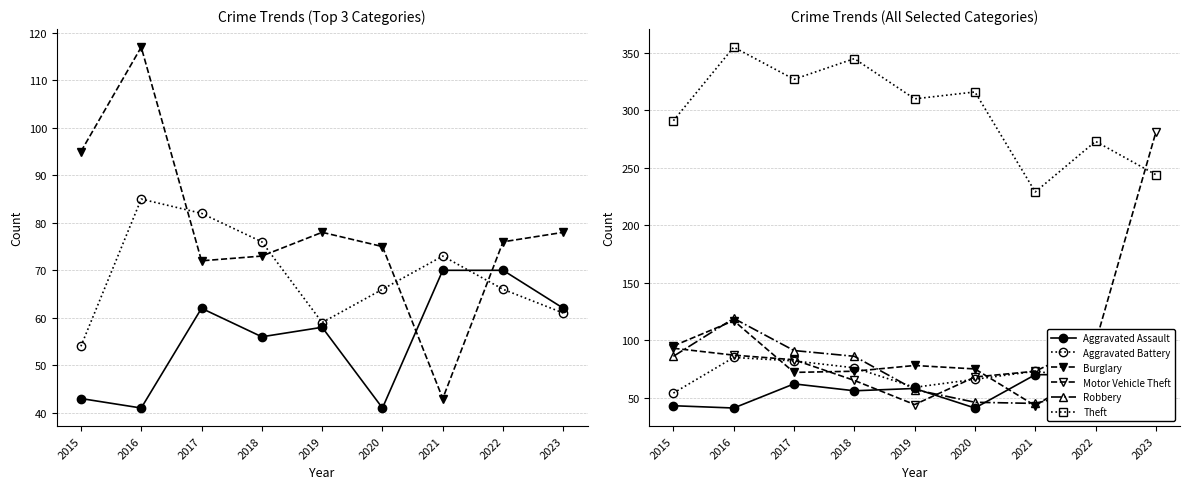

After their last crossing, which series has the higher values: Theft or Motor Vehicle Theft?

Motor Vehicle Theft